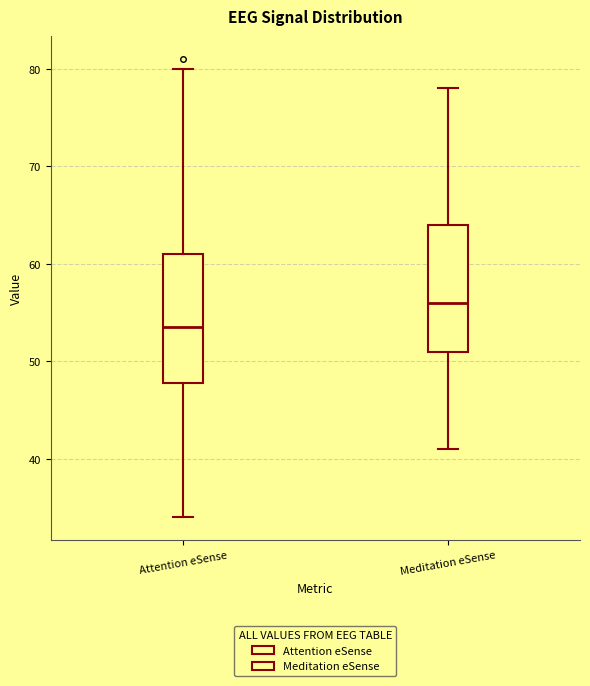

Reading left to right, transcribe this box plot: for each box, give where its median line is, the range the box spans, and where its two whiskers end, as read against the y-axis. The values are not printed on the chart, so give them approximately, as read against the axis.

Attention eSense: median 54, box 48 to 61, whiskers 34 to 80
Meditation eSense: median 56, box 51 to 64, whiskers 41 to 78